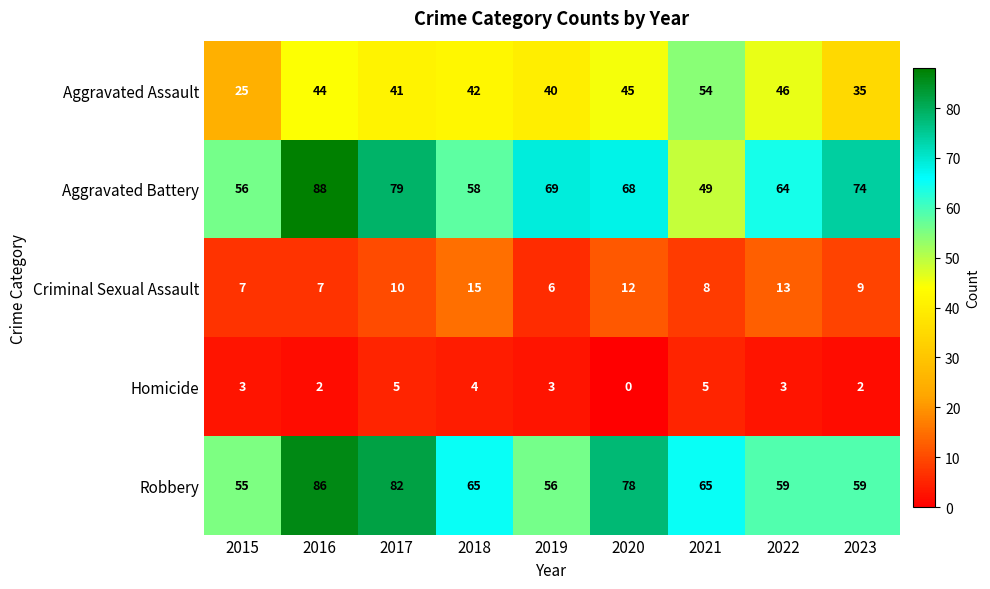

At how many categories does at least one series exceed 46?

9